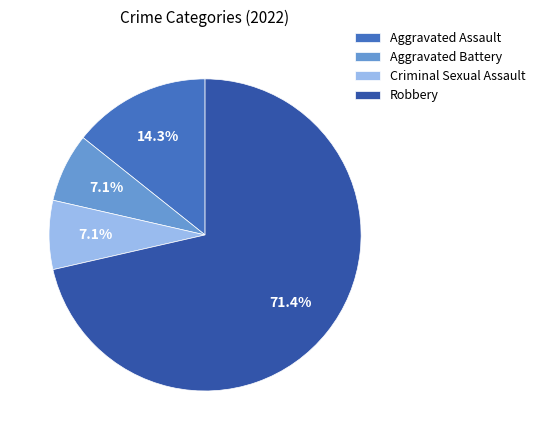

True or false: Aggravated Assault accounts for 7% of the total.

False